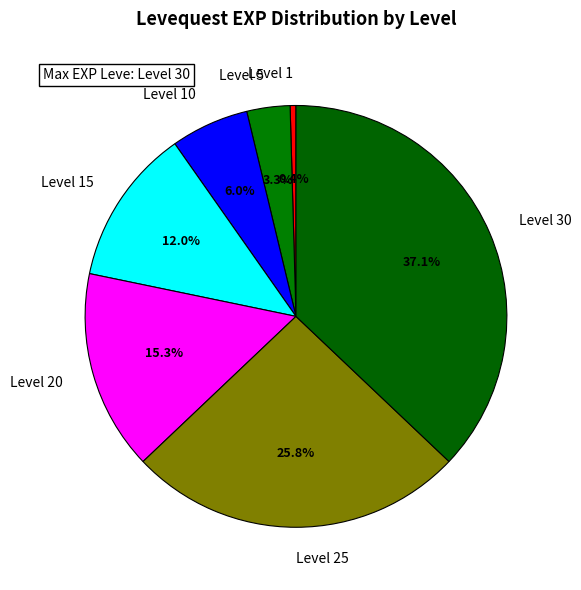

What percentage is the Level 15 slice, to the nearest percent?

12%